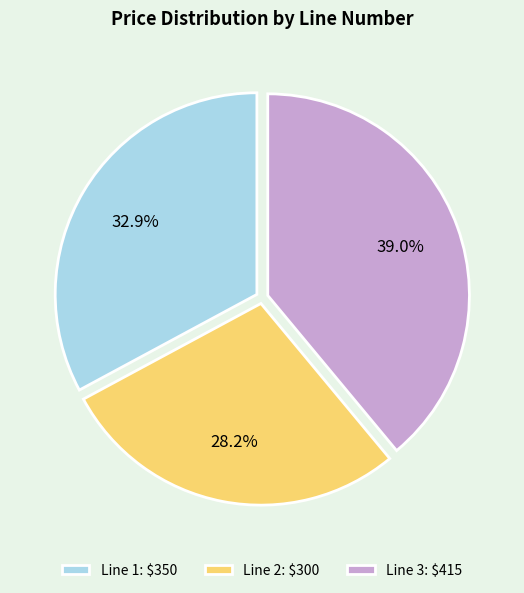

How many slices are in this pie chart?

3